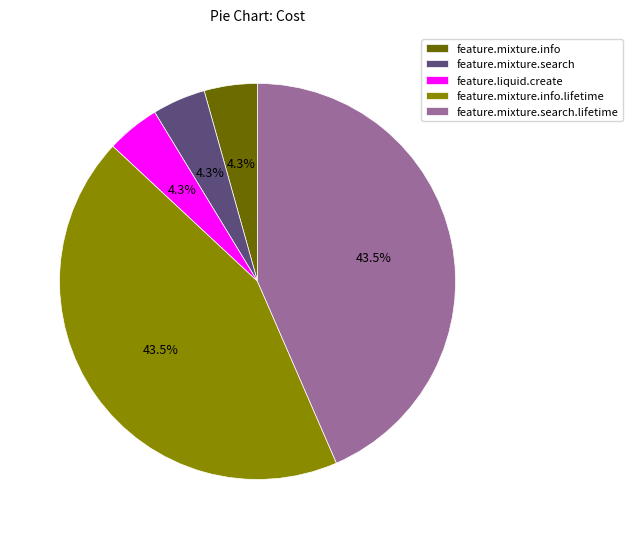

Is it true that feature.liquid.create is 4% of the pie?

True